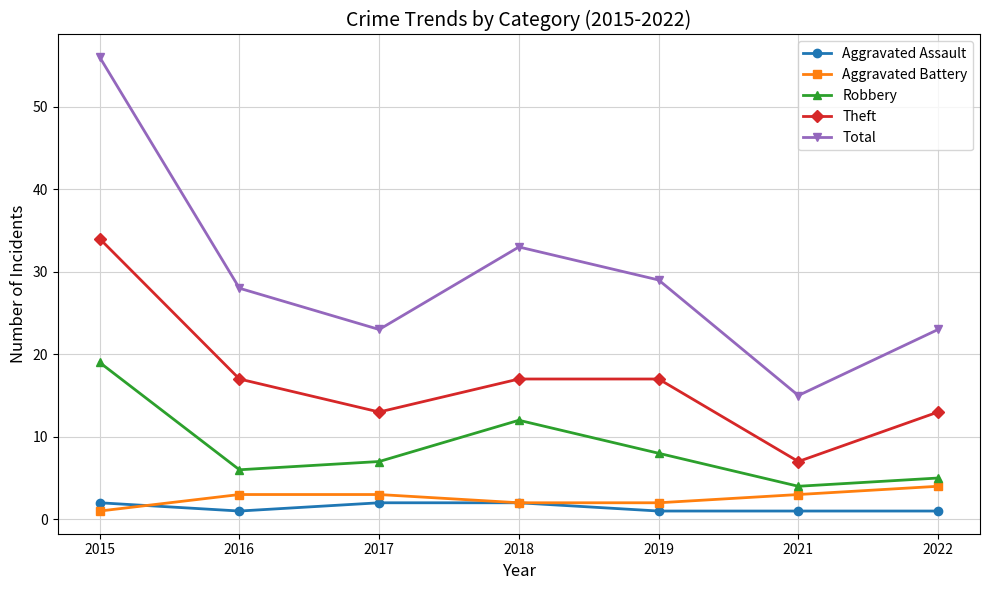

What are all the series names shown in the legend?

Aggravated Assault, Aggravated Battery, Robbery, Theft, Total